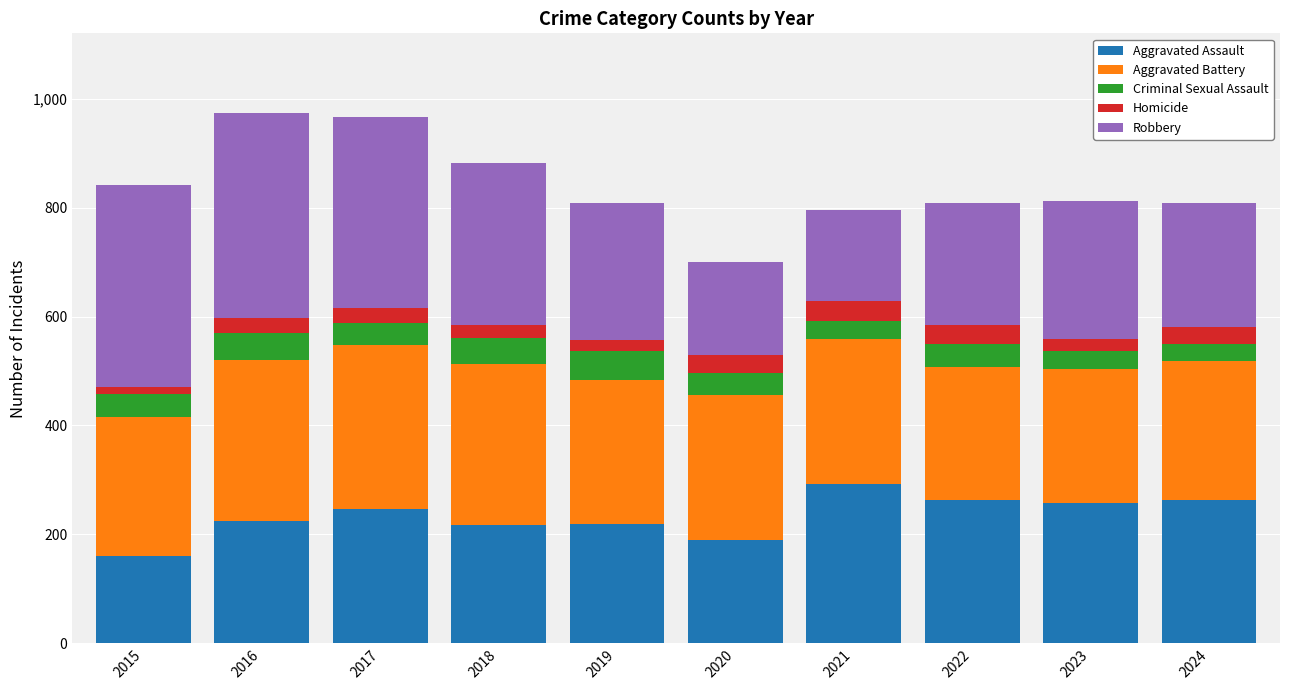

True or false: Aggravated Assault has a value of 79 at 2020.

False